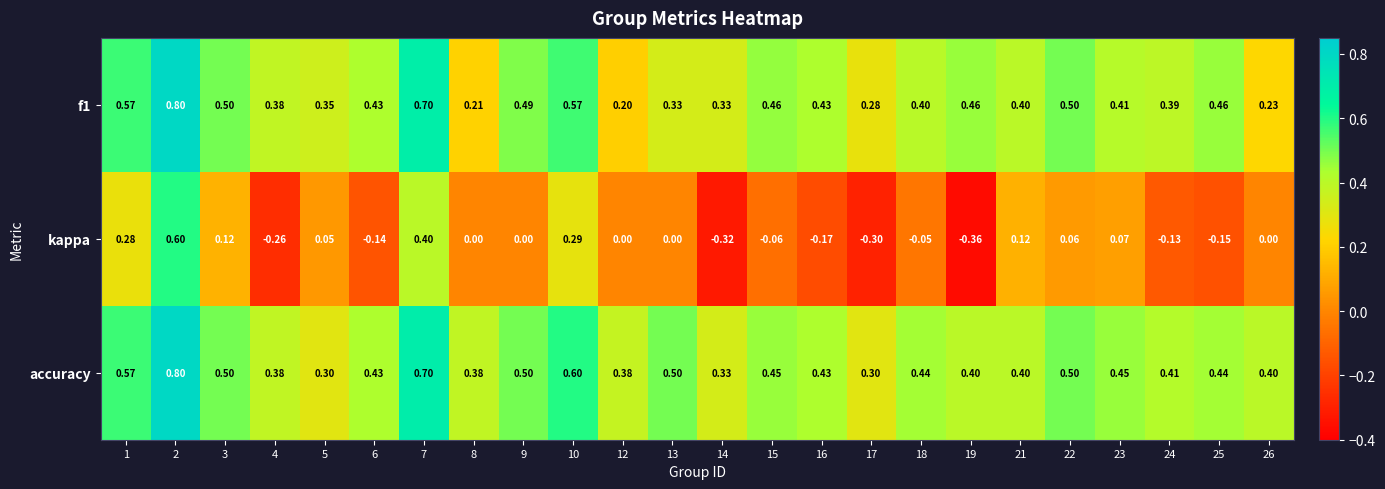

Which series has the largest total across all categories?

accuracy